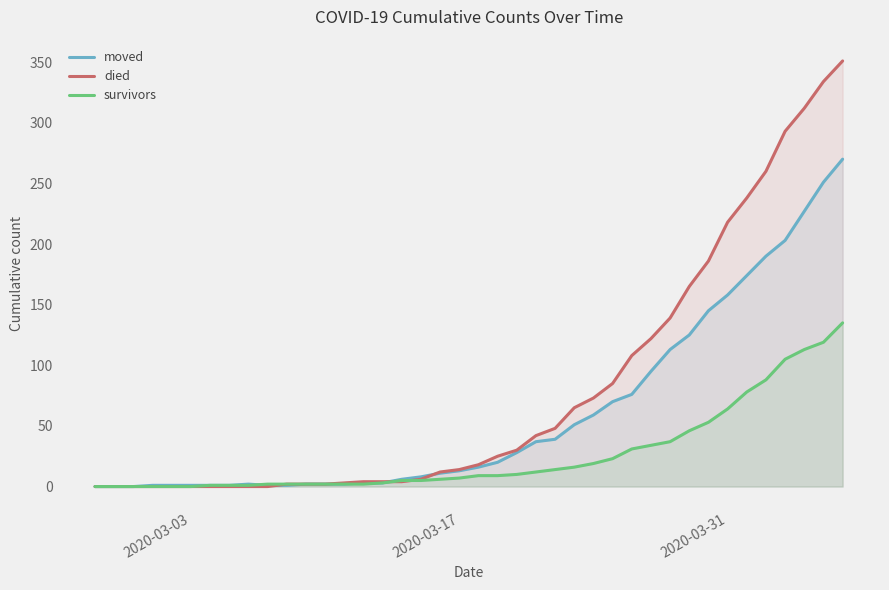

Which series has the largest total across all categories?

died